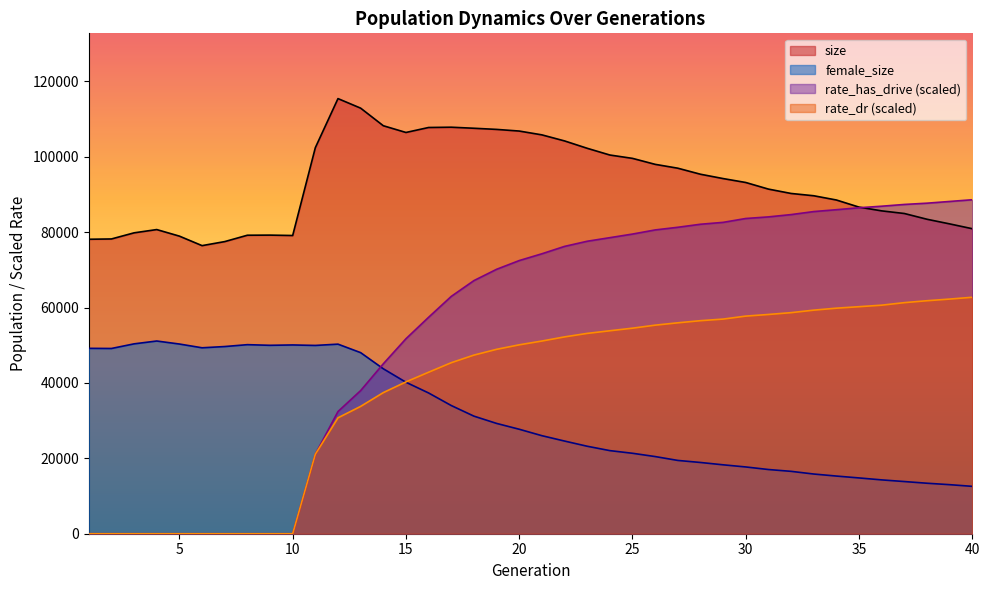

Which series has the widest spread of values?

rate_has_drive (scaled)